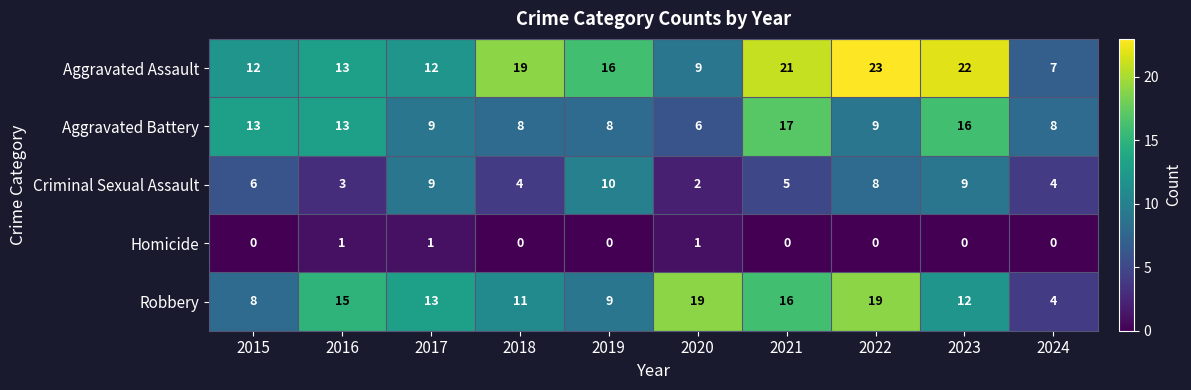

At how many categories does at least one series exceed 12?

9